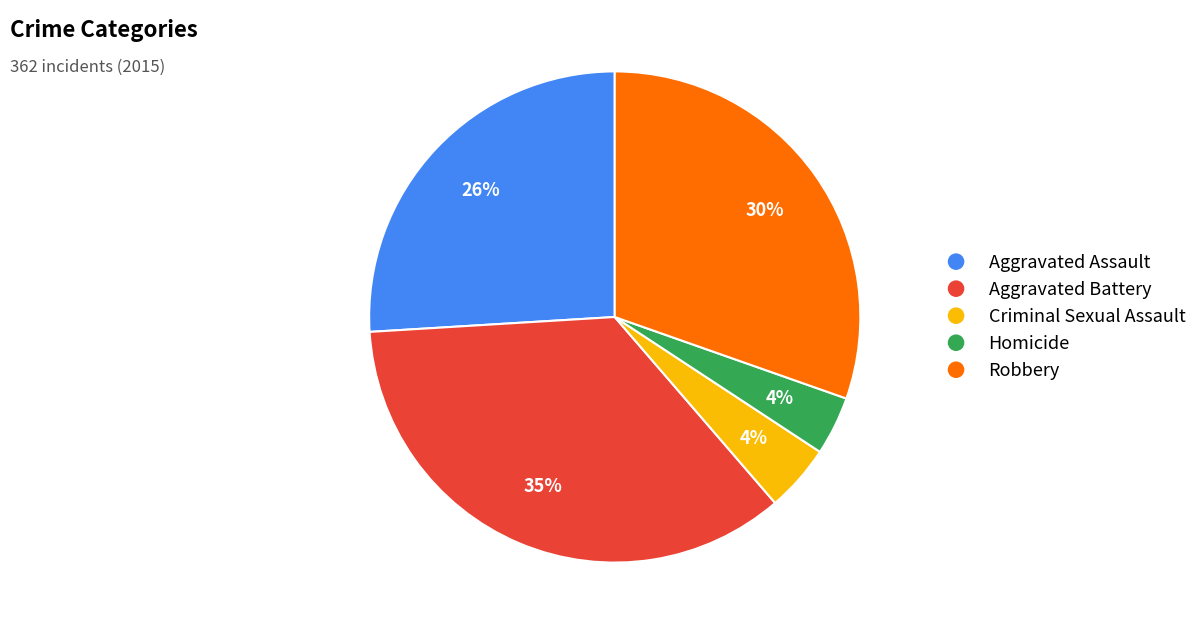

Combined, do Robbery and Aggravated Assault account for over 50%?

Yes